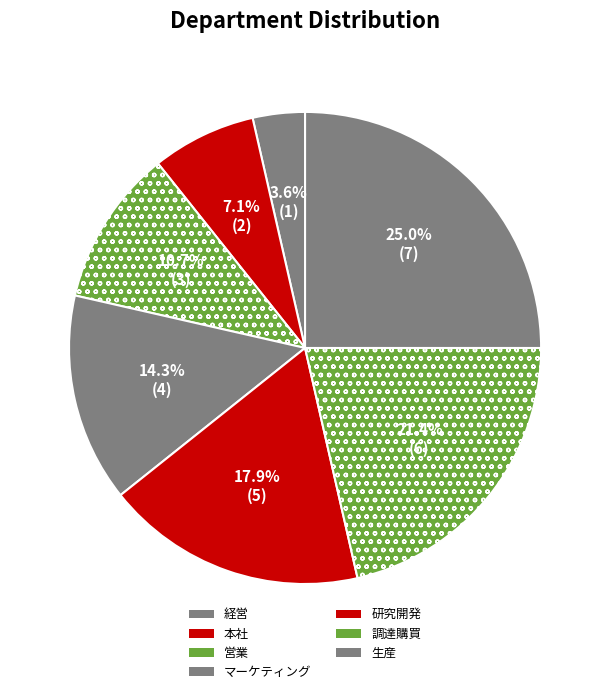

What is the change in value from 経営 to 研究開発?

+4